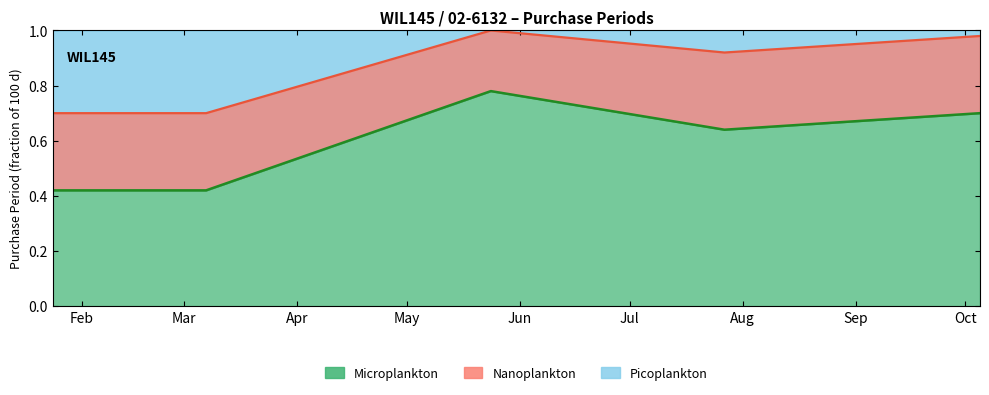

Where is the data nearest to the value 0?

2017-01-24